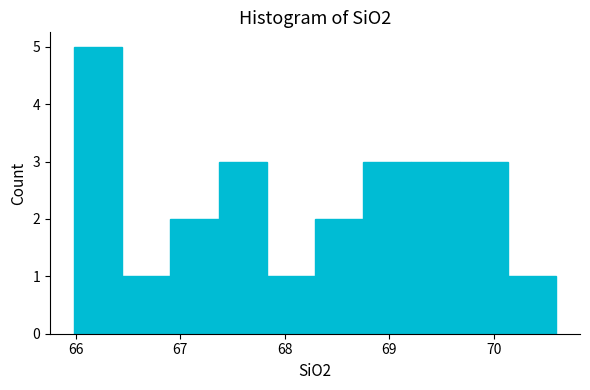

What is the height of the bar covering 67.8 to 68.3 on the x-axis? Neither the bar edges nor the heights are printed on the chart, so give them approximately, as read against the axes.

1